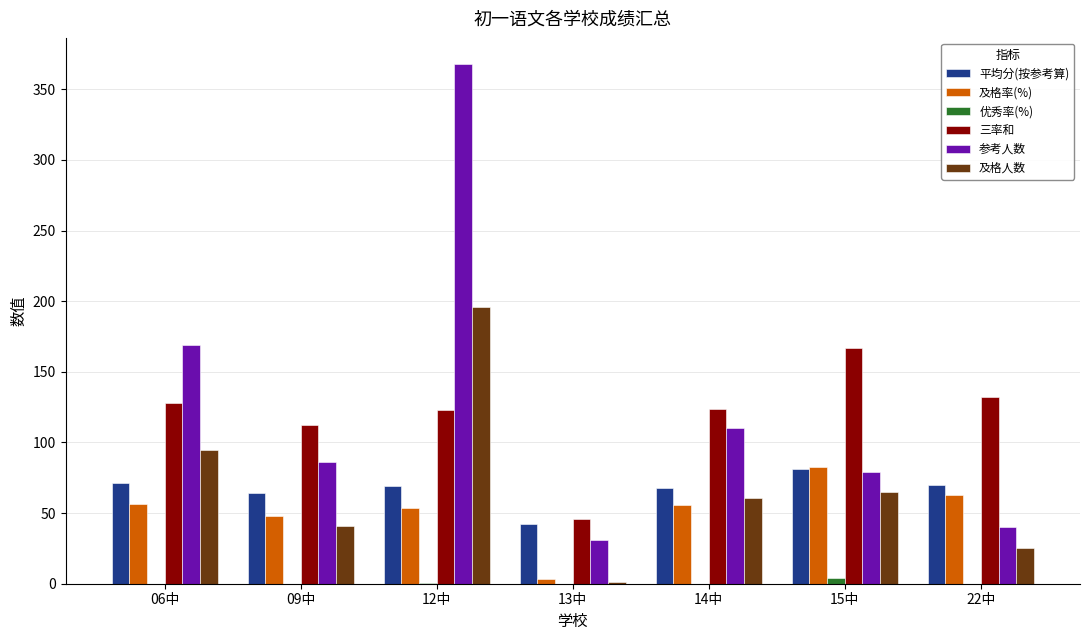

Are the bars grouped side by side (vs. stacked)?

Yes